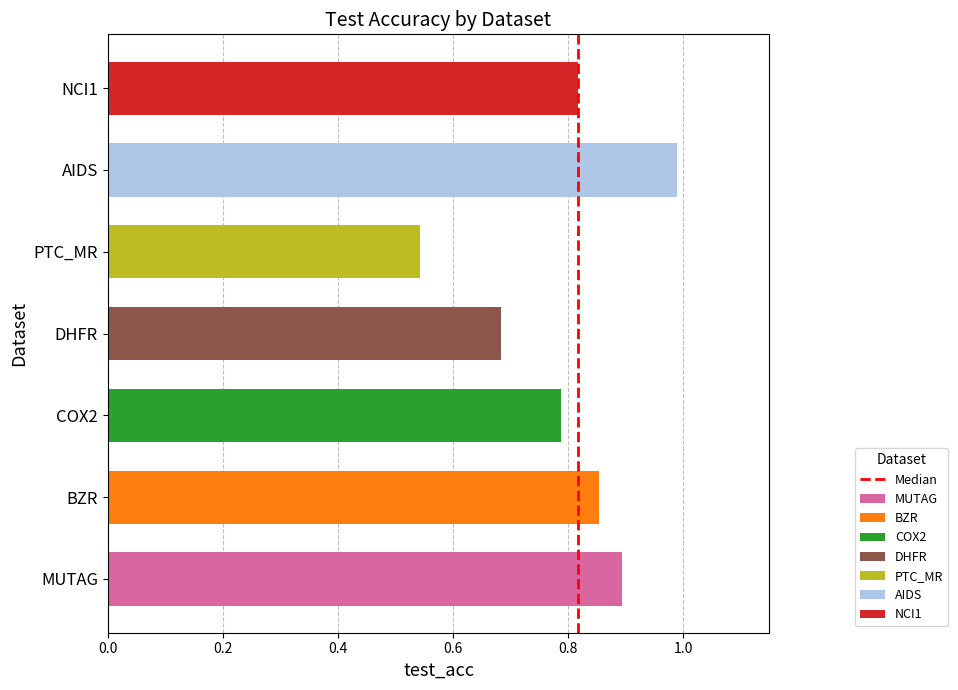

Rank the categories by value from lowest to highest.

PTC_MR, DHFR, COX2, NCI1, BZR, MUTAG, AIDS